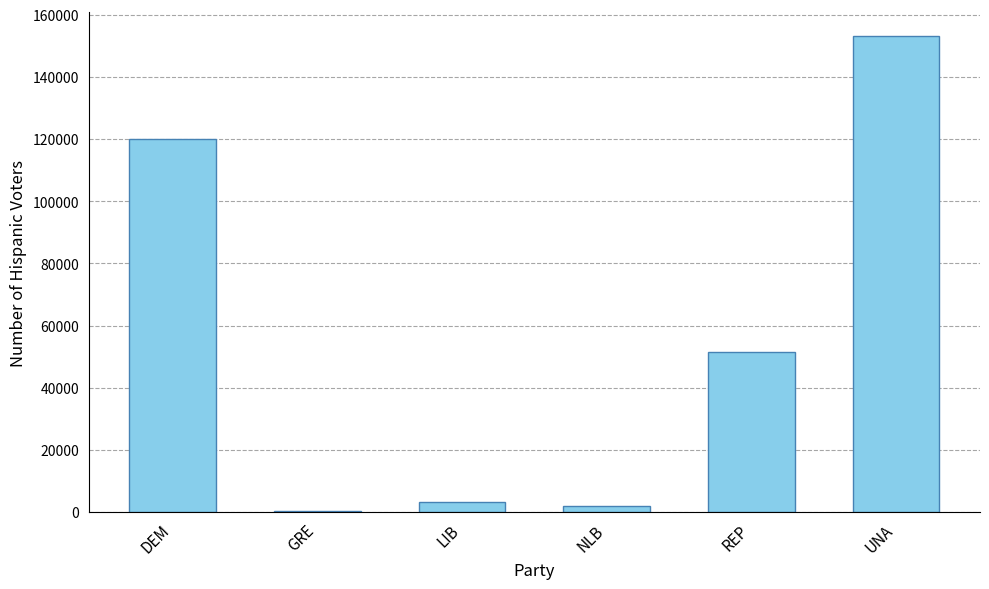

Reading left to right, list all the values displayed in this chart.

DEM=120065	GRE=299	LIB=3114	NLB=1876	REP=51578	UNA=153127